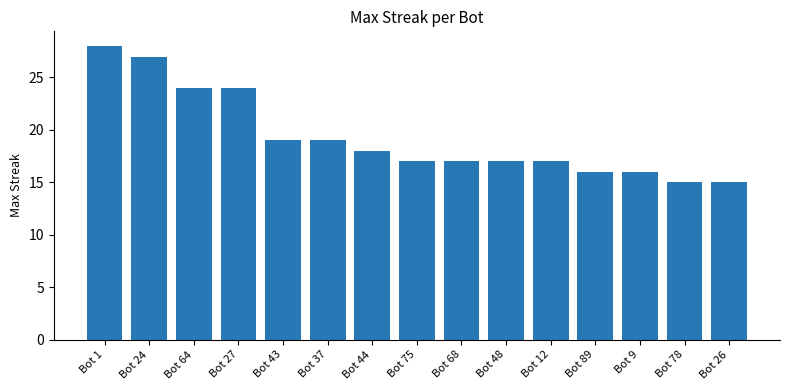

Is it true that the value at Bot 64 is 13?

False